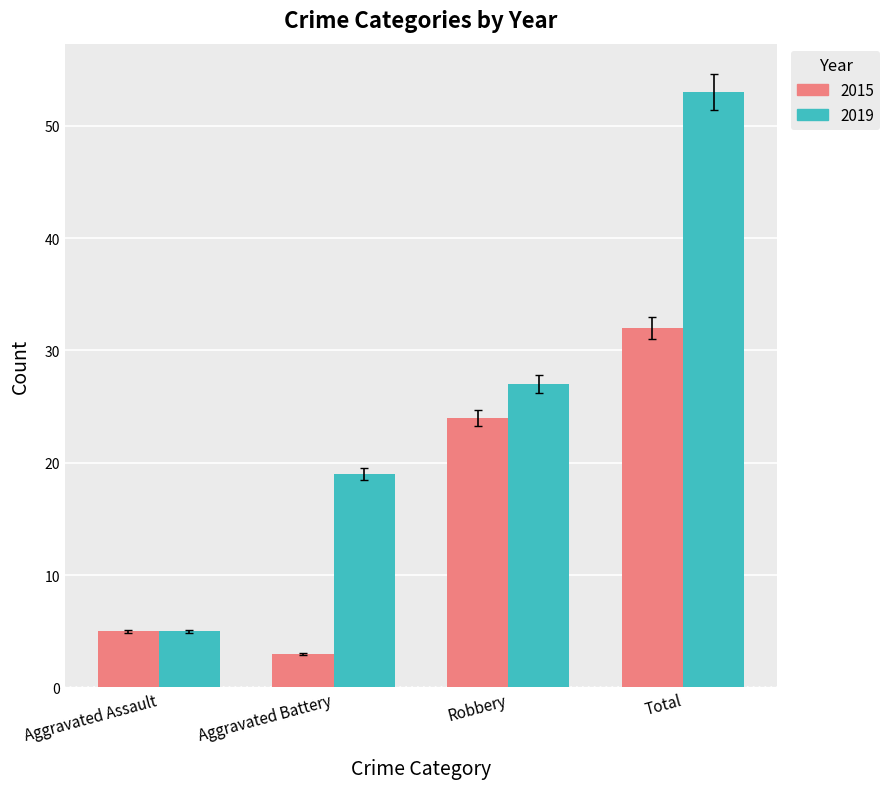

What is the lowest value of the 2015 series?

3